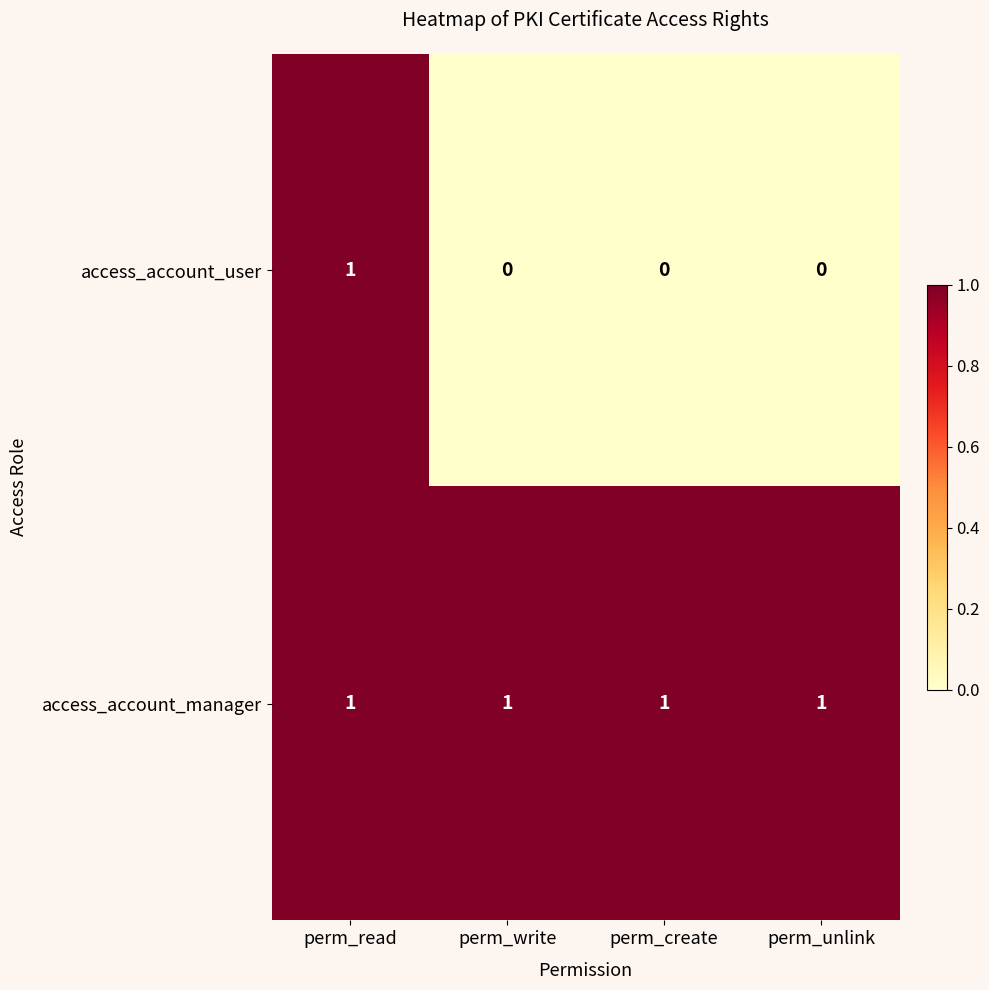

At how many categories does at least one series exceed 0?

4